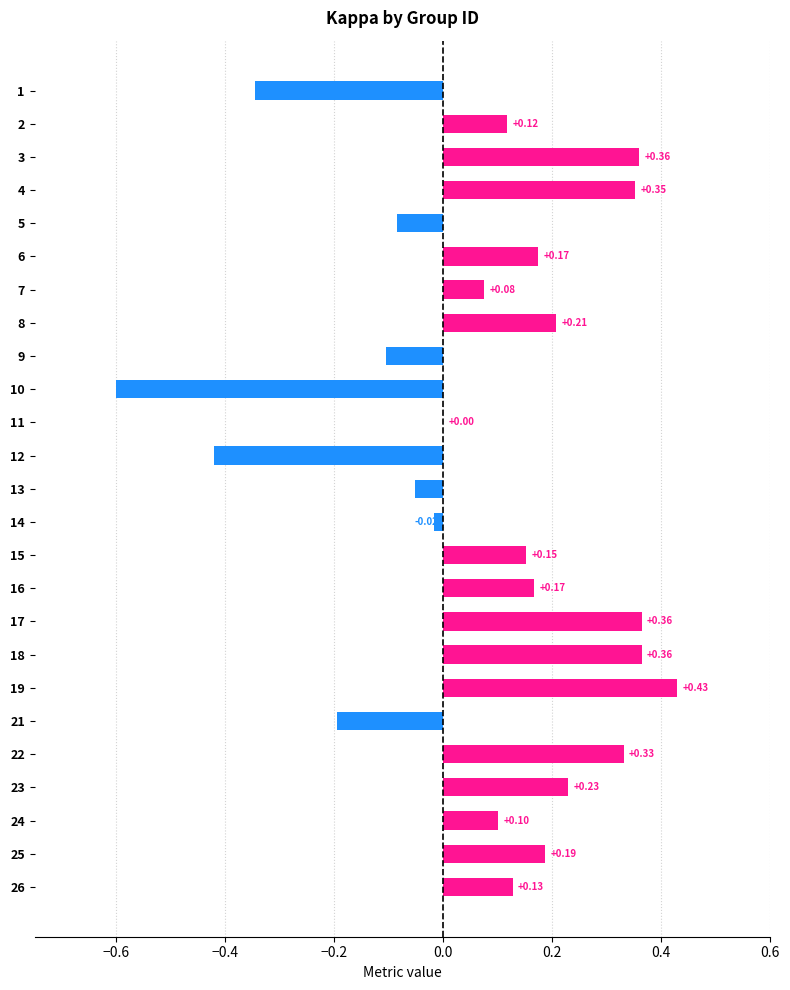

What is the sum of all values?

1.9